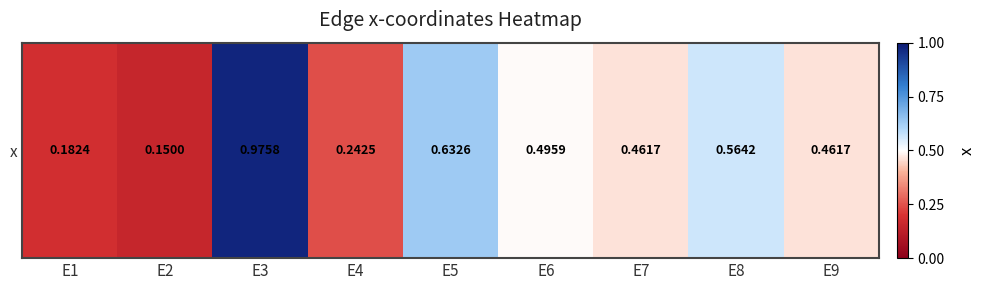

Which category has the lowest value across all series?

E2